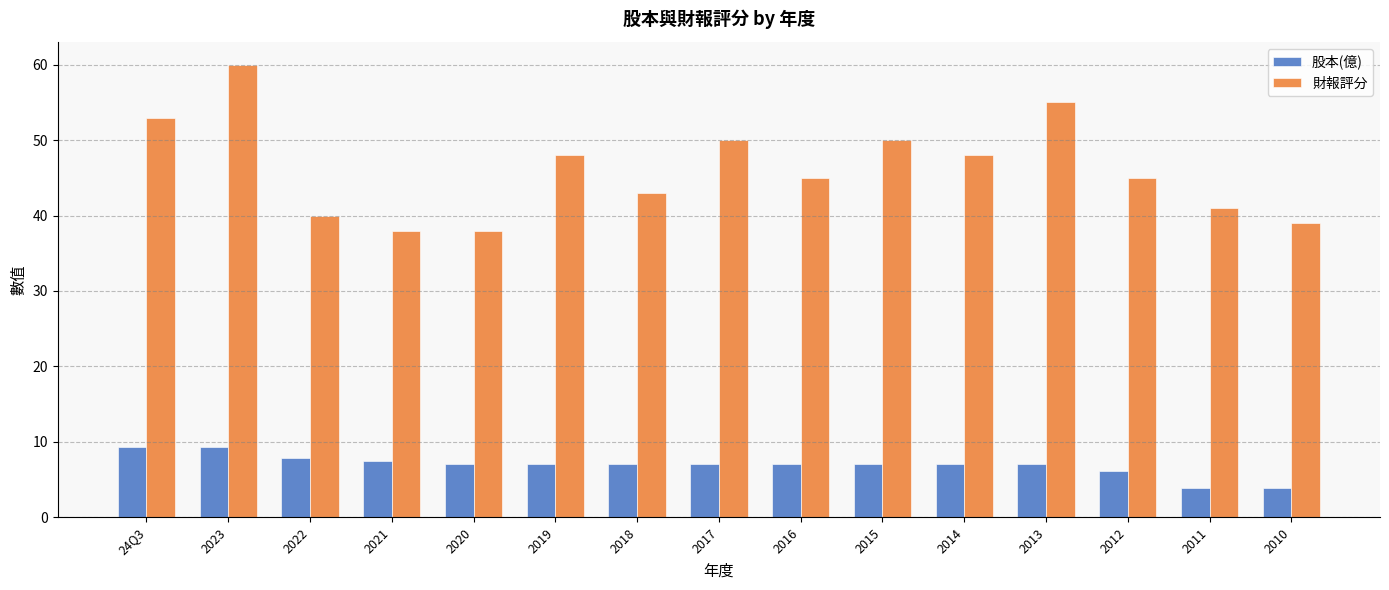

Does the chart contain any negative values?

No